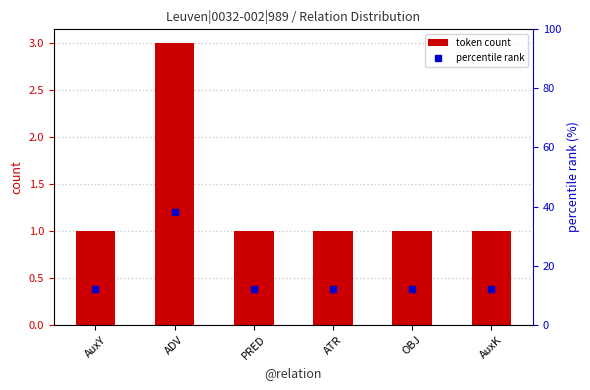

What is the label of the 2nd bar from the right?

OBJ